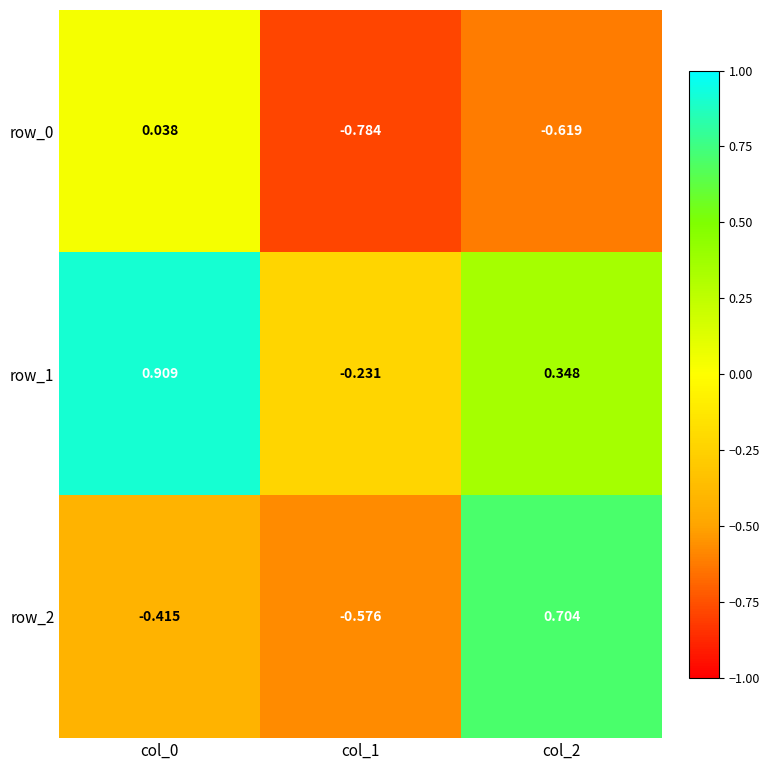

Is the value of row_2 at col_0 greater than the value of row_1 at col_2?

No